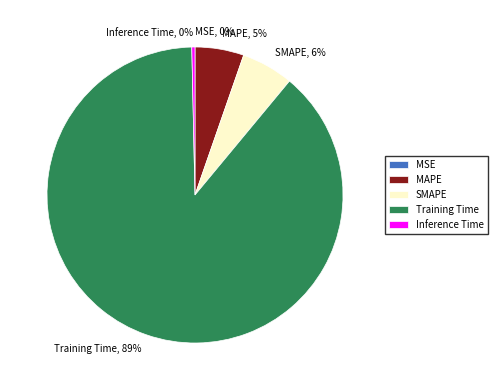

To the nearest percent, what is the difference between the MAPE and Inference Time slice percentages?

5%